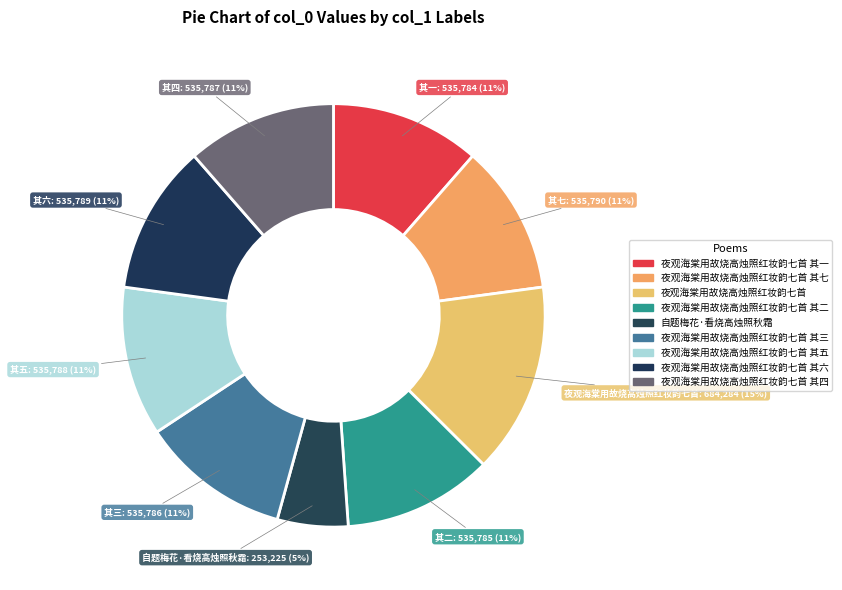

How many segments does this pie chart have?

9